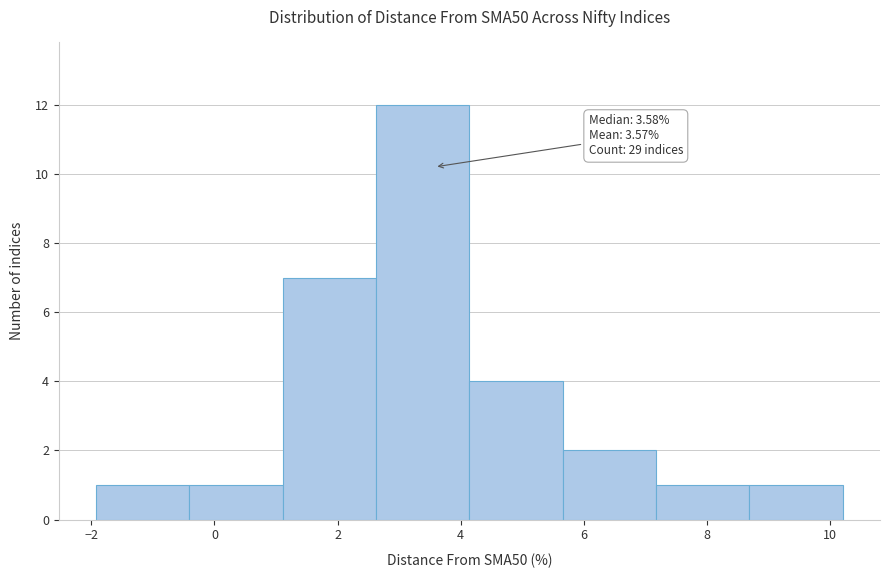

Which range on the x-axis has the tallest bar?

2.6 to 4.2